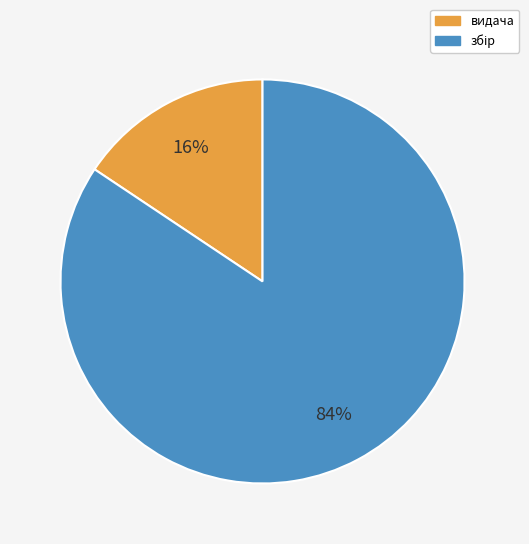

To the nearest percent, what is the average slice percentage?

50%